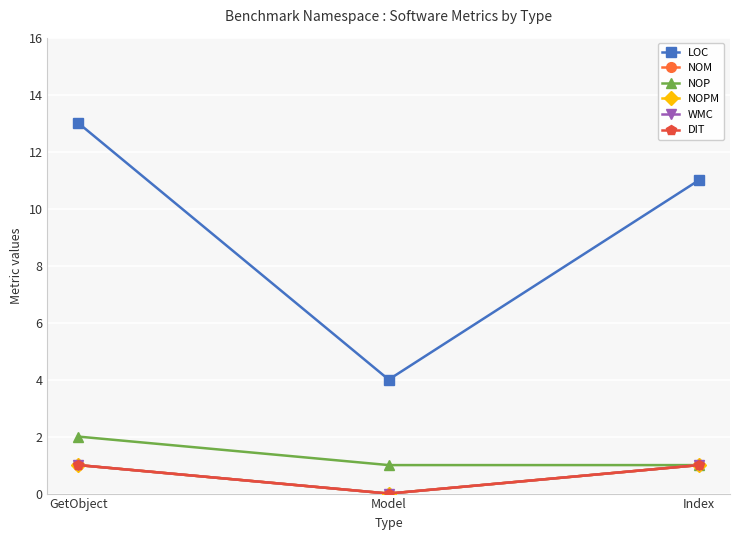

Is this an area chart (filled region under the line)?

No